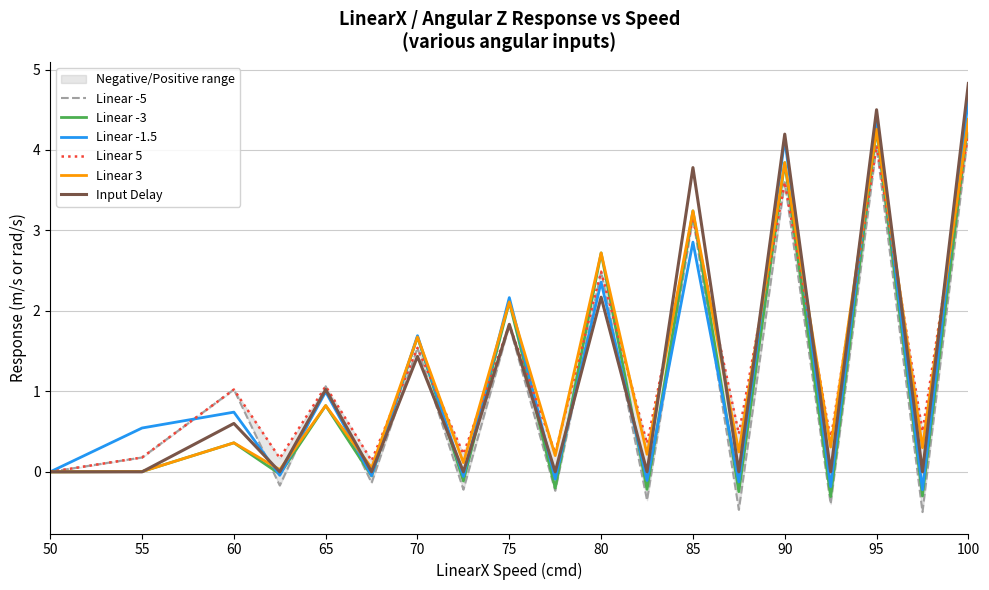

Is the value of Input Delay at 75 greater than the value of Linear -3 at 95?

No